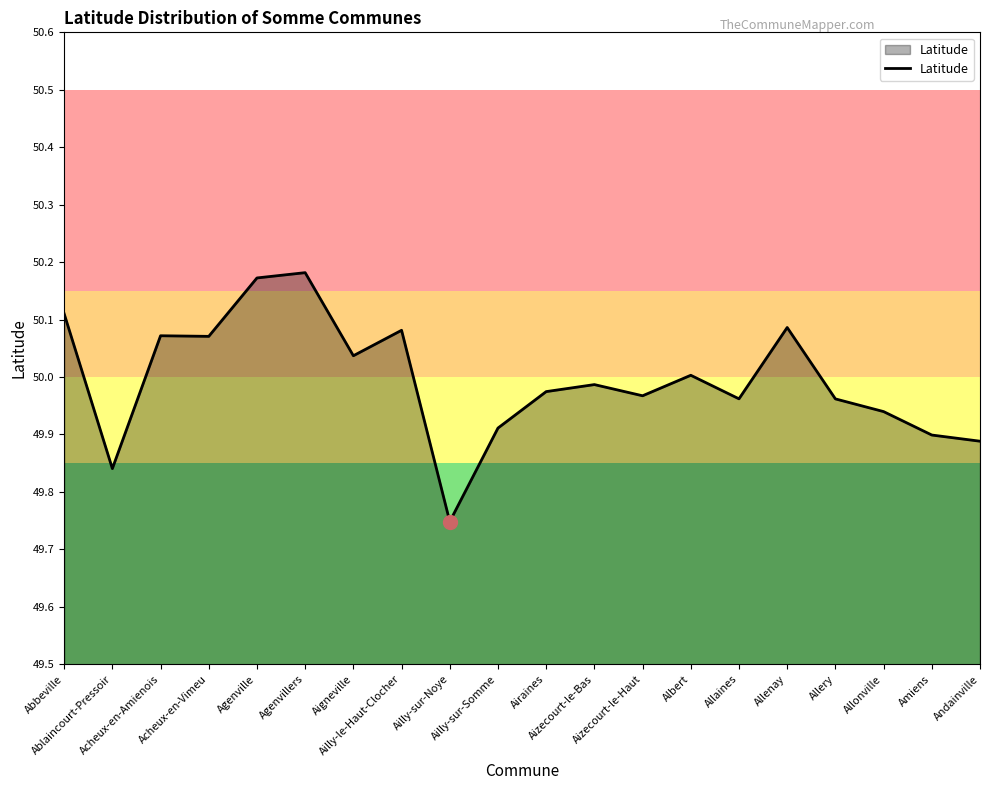

The value at Amiens is 49.9. True or false?

True